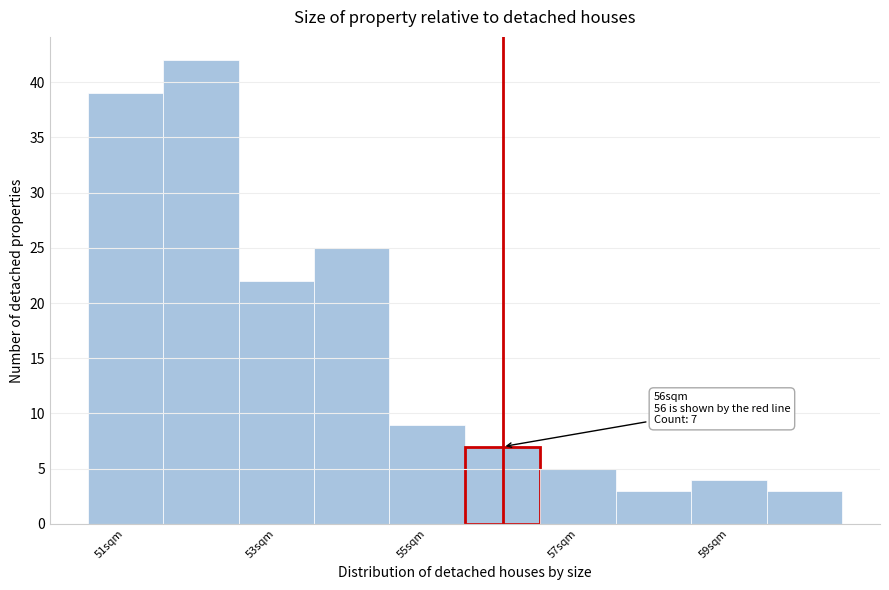

Which range on the x-axis has the tallest bar?

51.5 to 52.5